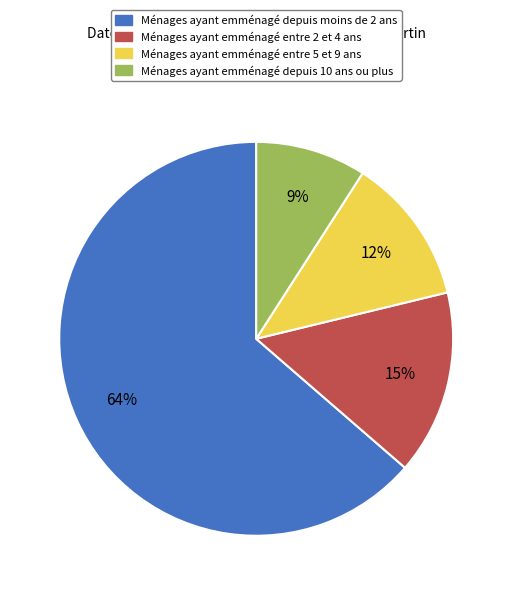

What percentage is the Ménages ayant emménagé entre 2 et 4 ans slice, to the nearest percent?

15%